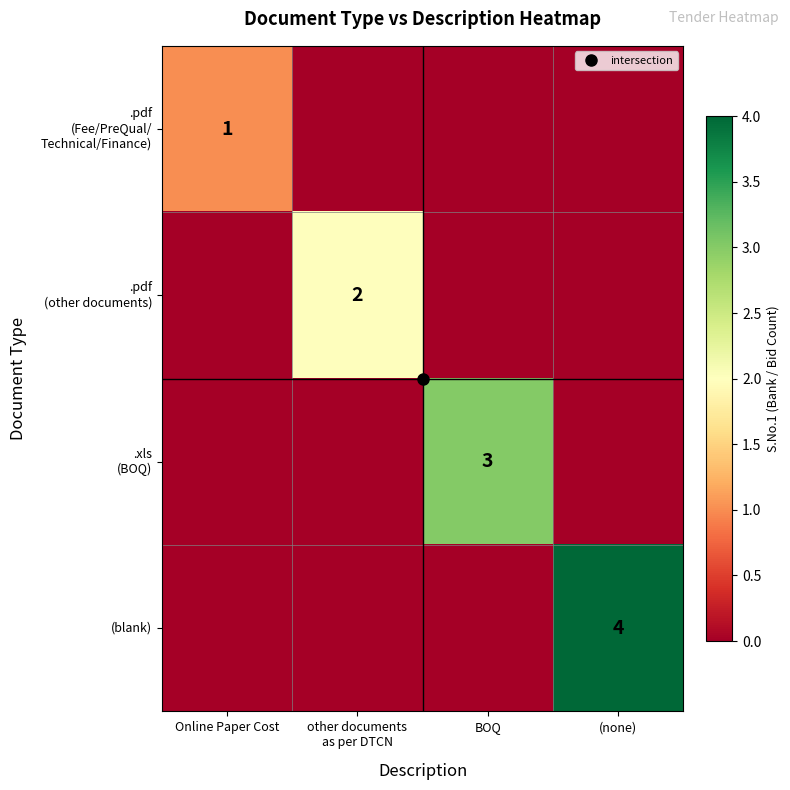

What is the sum of all .xls (BOQ) values?

3